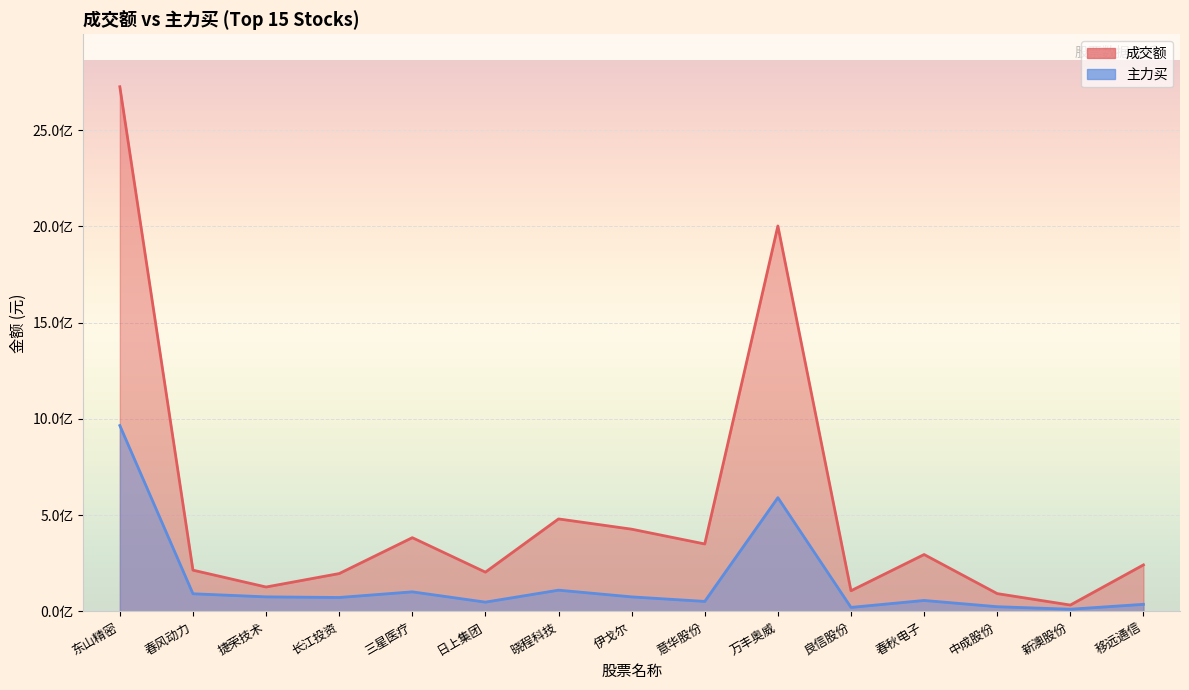

What is the difference between the second highest and second lowest values in the 成交额 series?

1909734321